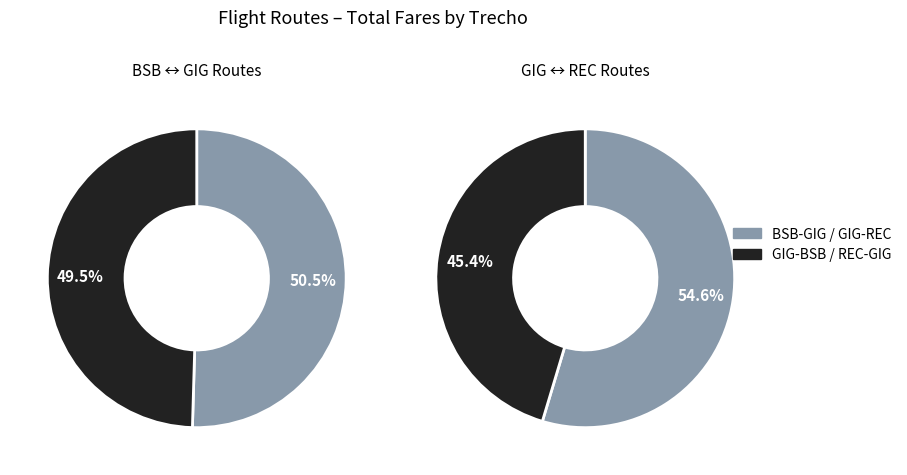

How many segments does this pie chart have?

4